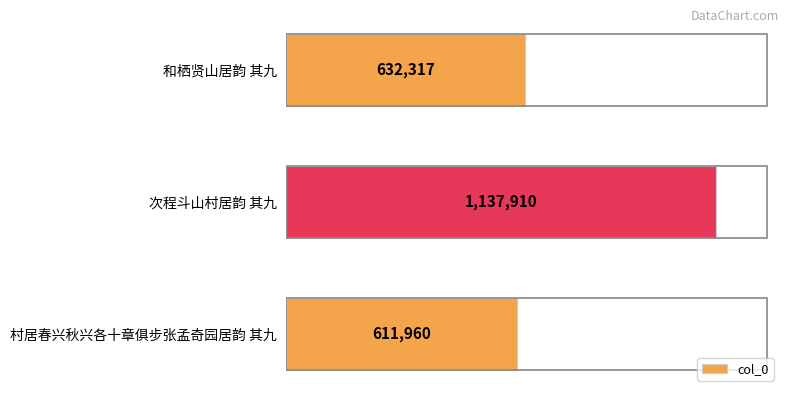

Between 村居春兴秋兴各十章俱步张孟奇园居韵 其九 and 和栖贤山居韵 其九, which is larger?

和栖贤山居韵 其九